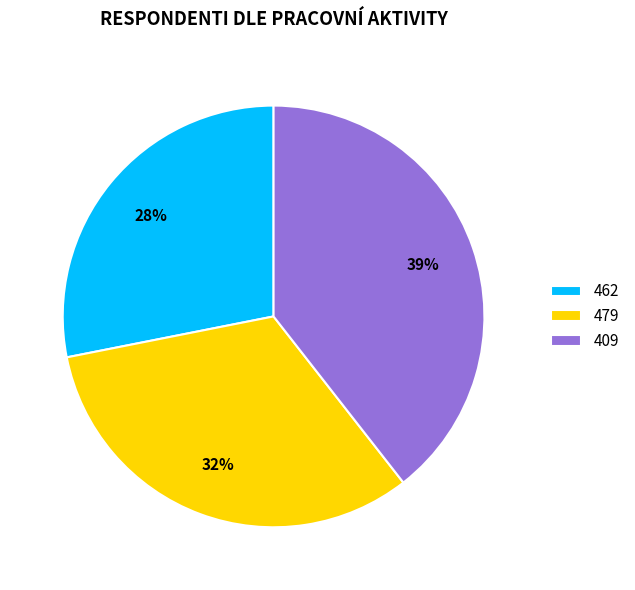

To the nearest percent, what is the difference between the 409 and 462 slice percentages?

11%